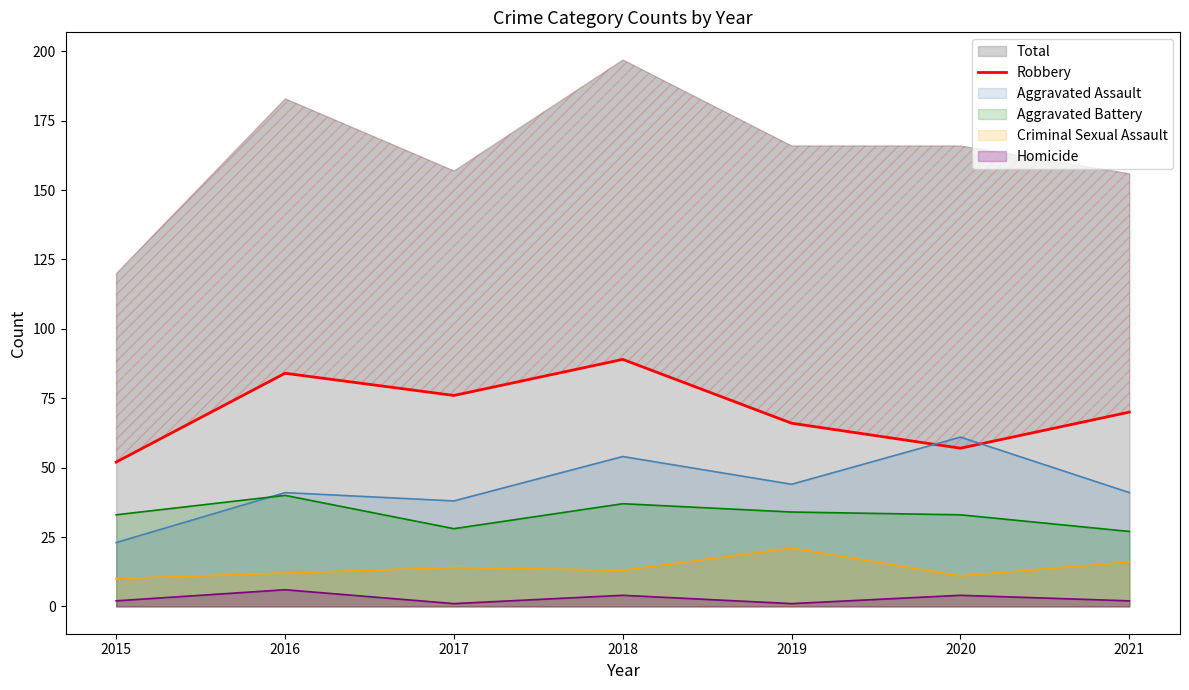

What is the highest value of the Aggravated Assault series?

61